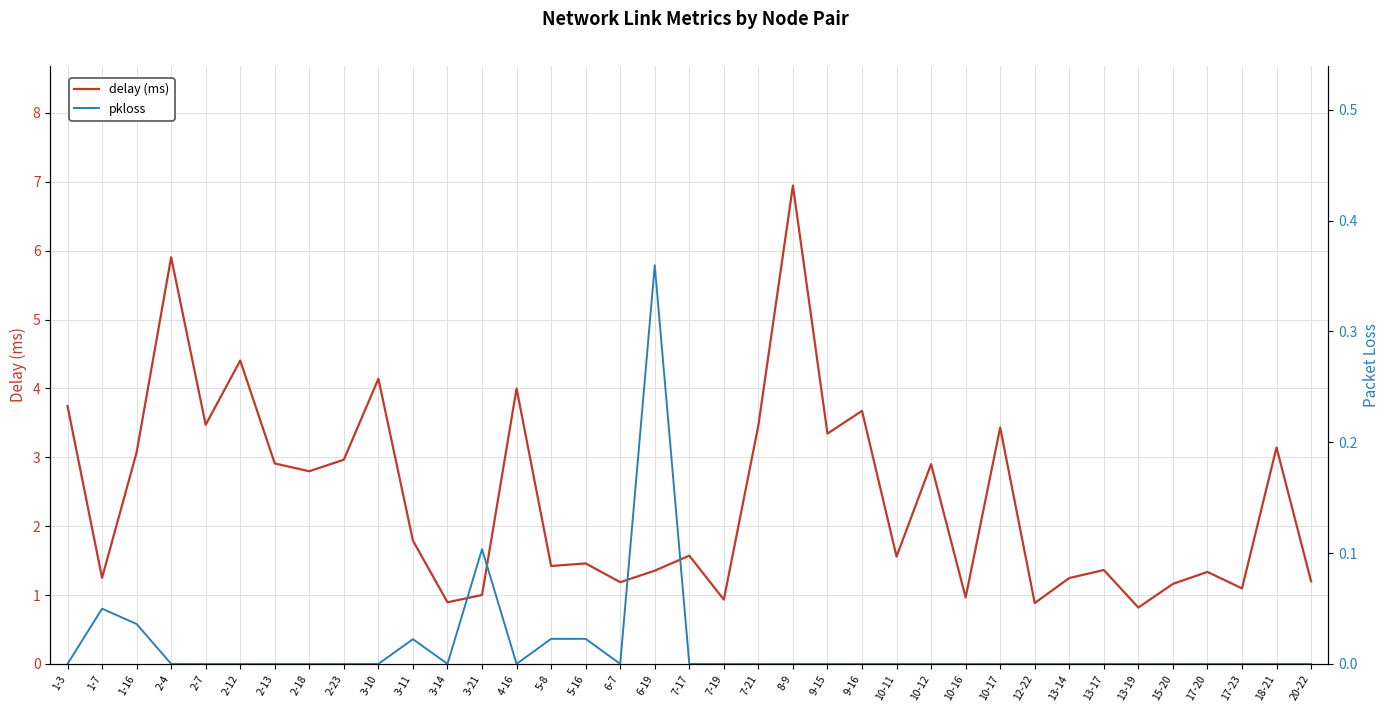

True or false: pkloss and delay (ms) intersect in this chart.

False